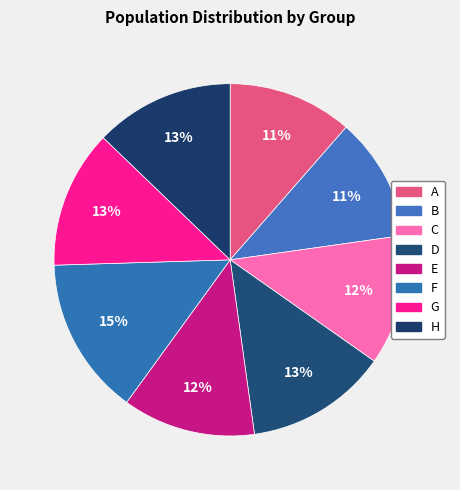

How many slices are in this pie chart?

8